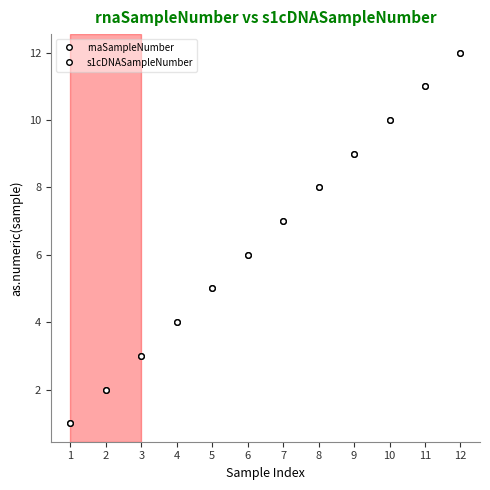

True or false: rnaSampleNumber and s1cDNASampleNumber intersect in this chart.

False